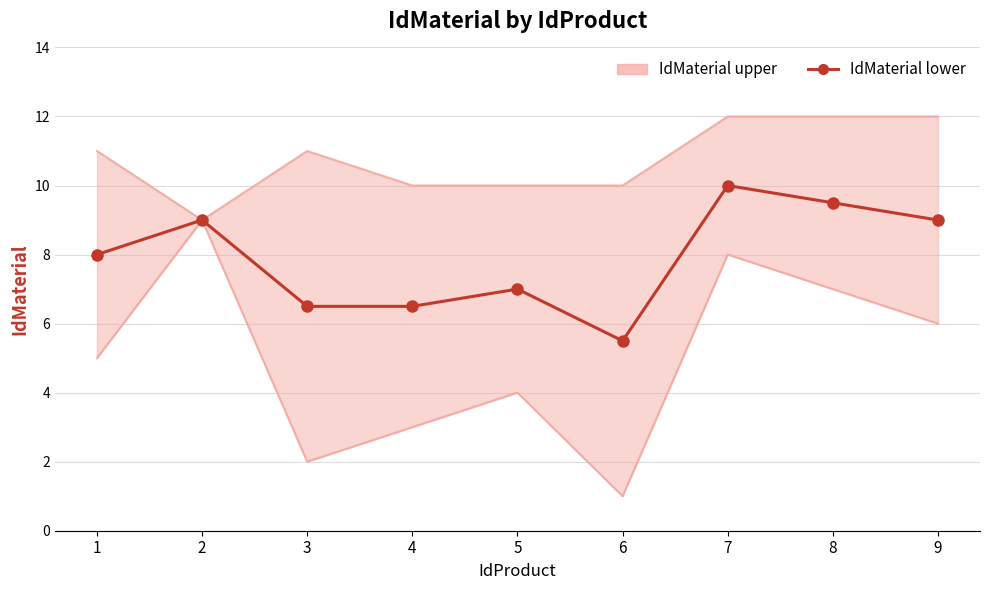

What is the difference between the maximum and minimum values?

4.5